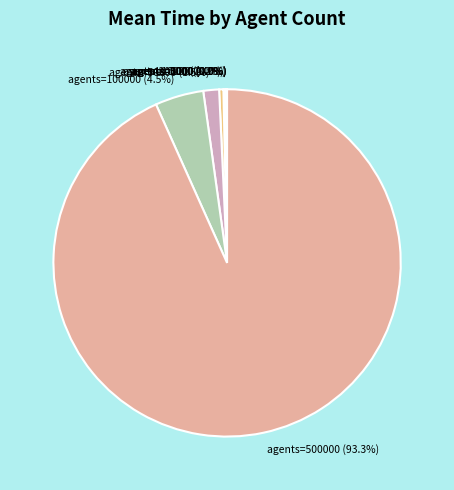

How many segments does this pie chart have?

9